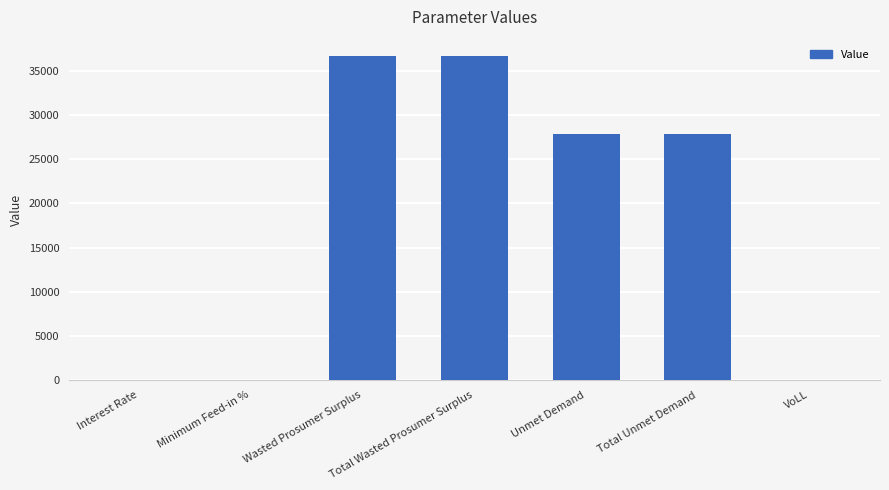

How many values exceed 27863?

4